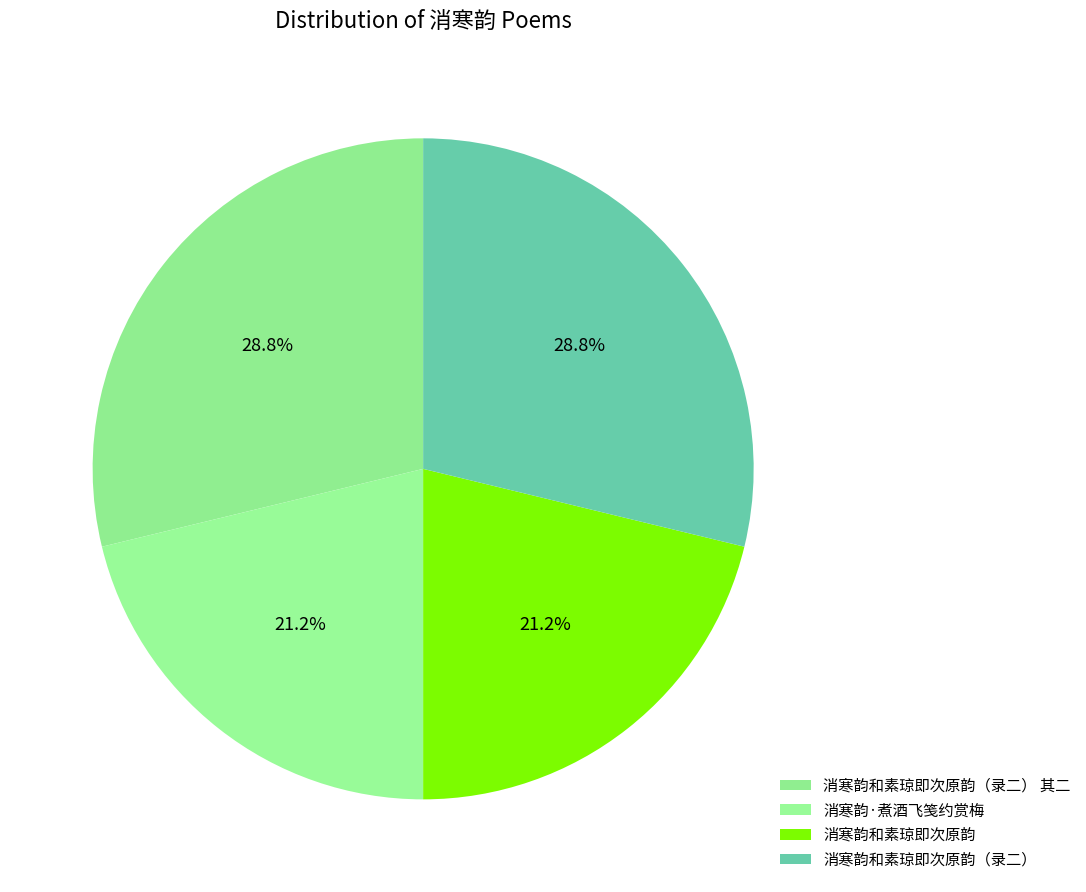

To the nearest percent, what is the average slice percentage?

25%